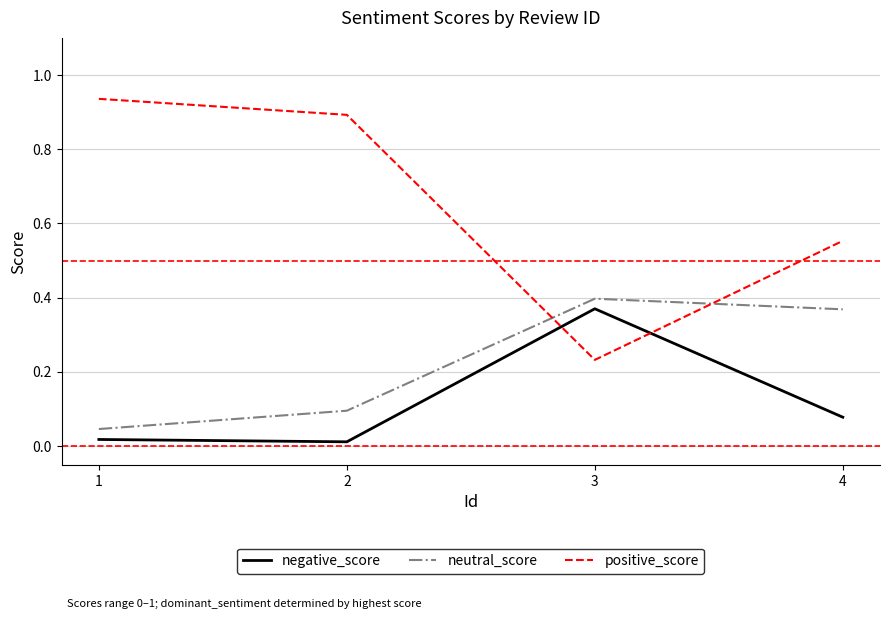

At which label does positive_score reach its peak?

1